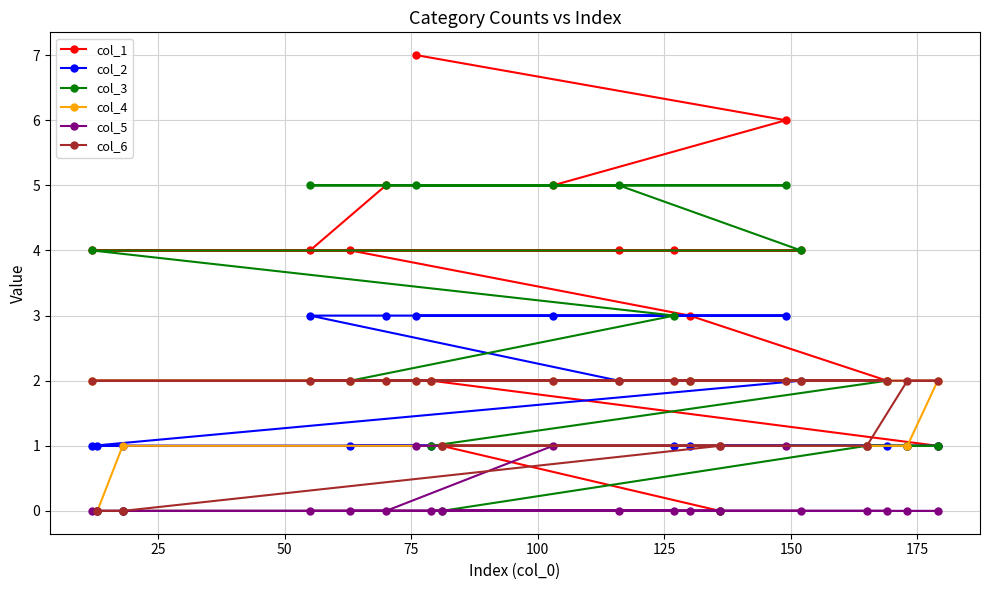

Which series has the widest spread of values?

col_1